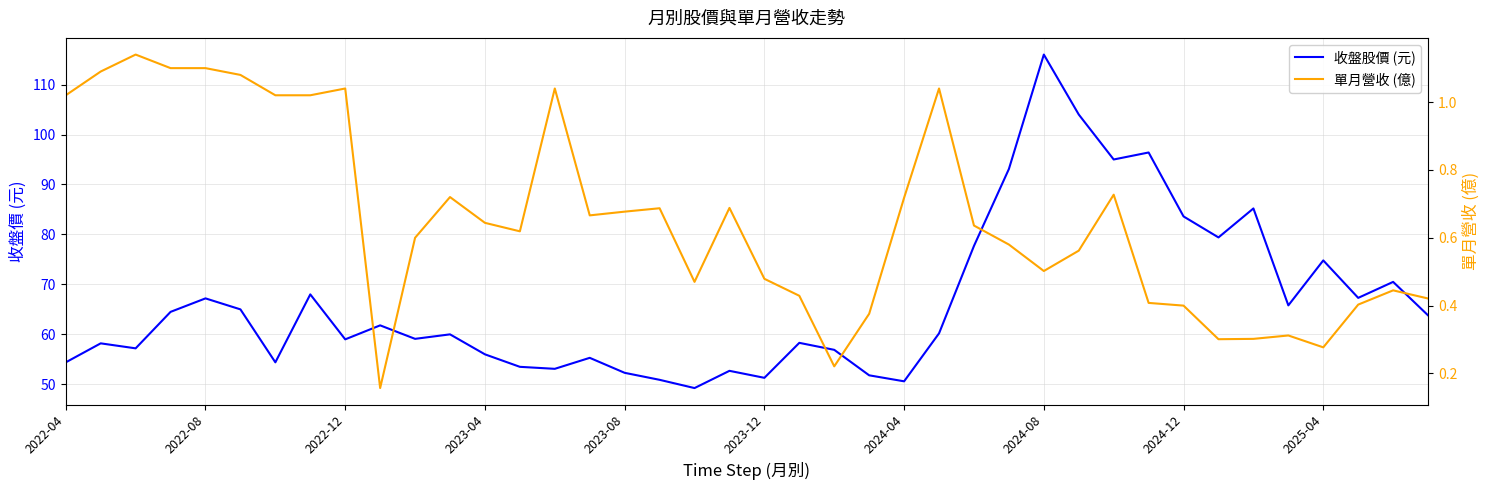

Is the value of 收盤股價 (元) at 35 greater than the value of 單月營收 (億) at 32?

Yes